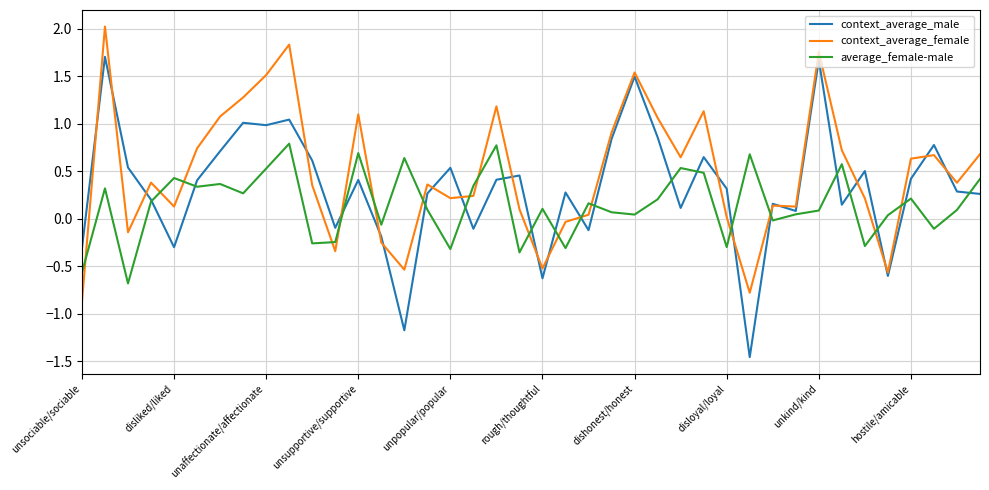

How many lines are shown in the chart?

3